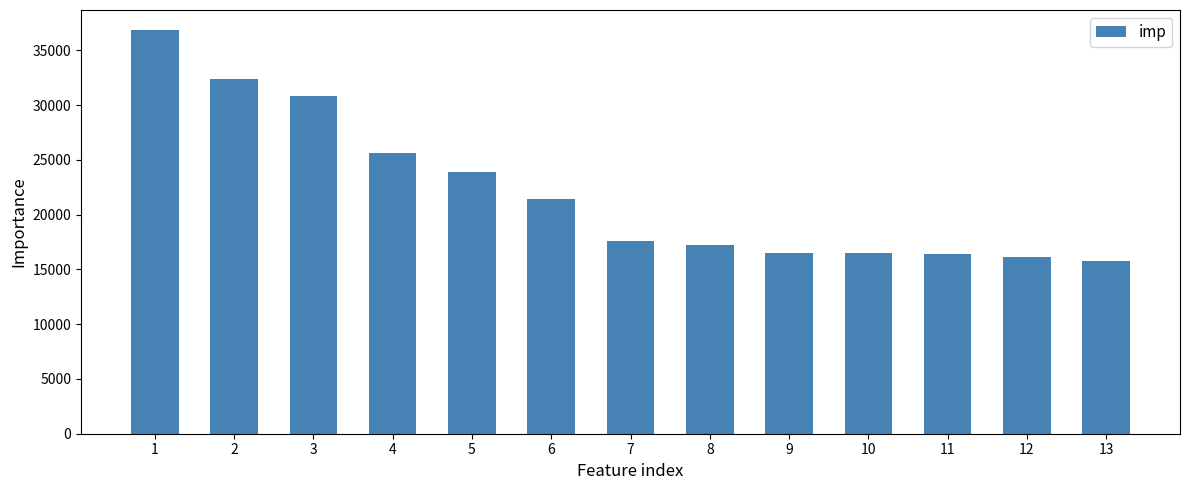

What is the average value?

22091.0